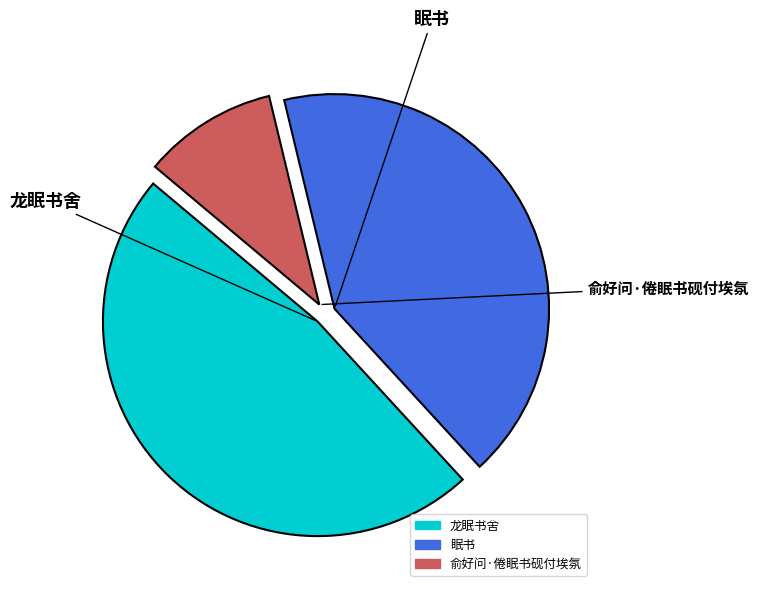

Between 龙眠书舍 and 俞好问·倦眠书砚付埃氛, which is larger?

龙眠书舍